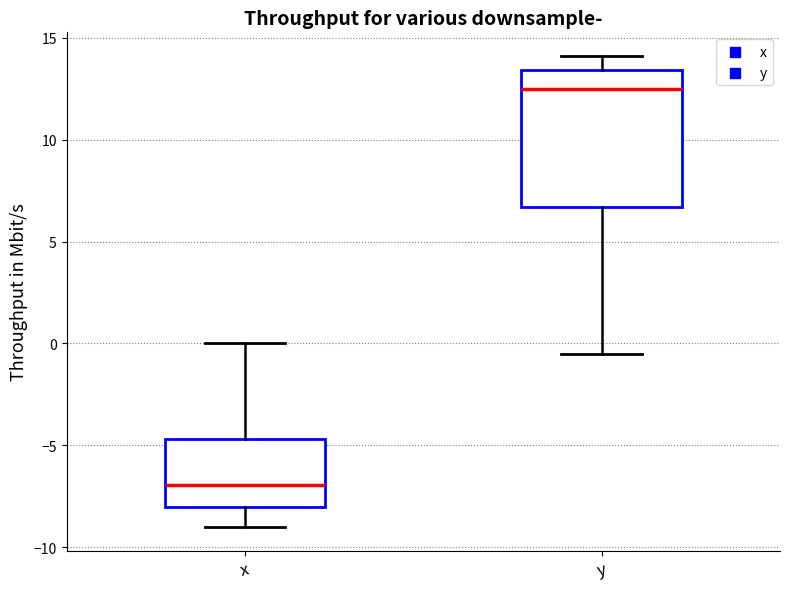

Which box has the lowest median line?

x